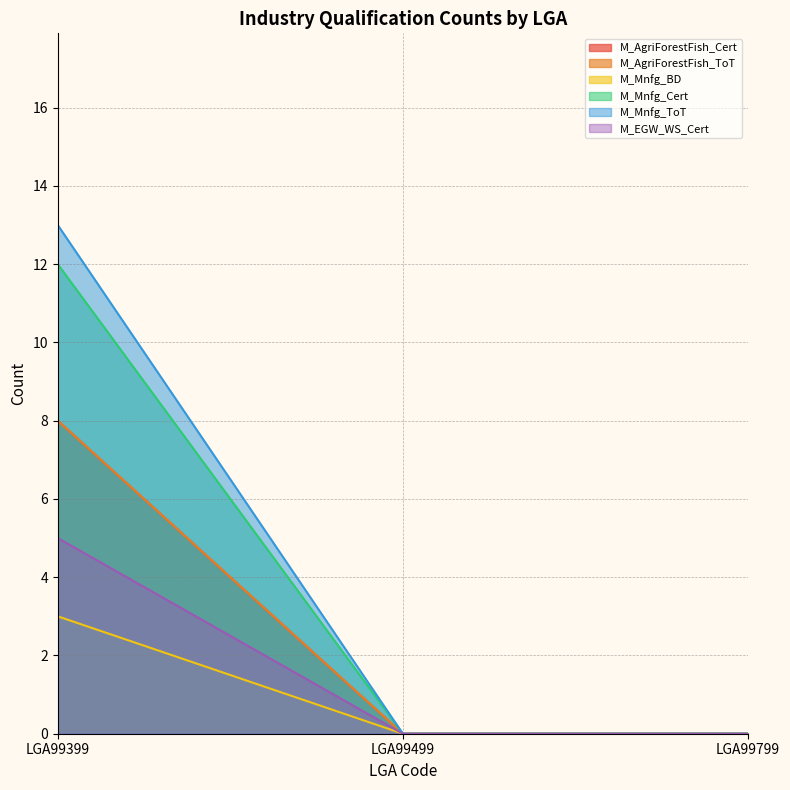

Does the chart have visible grid lines?

Yes